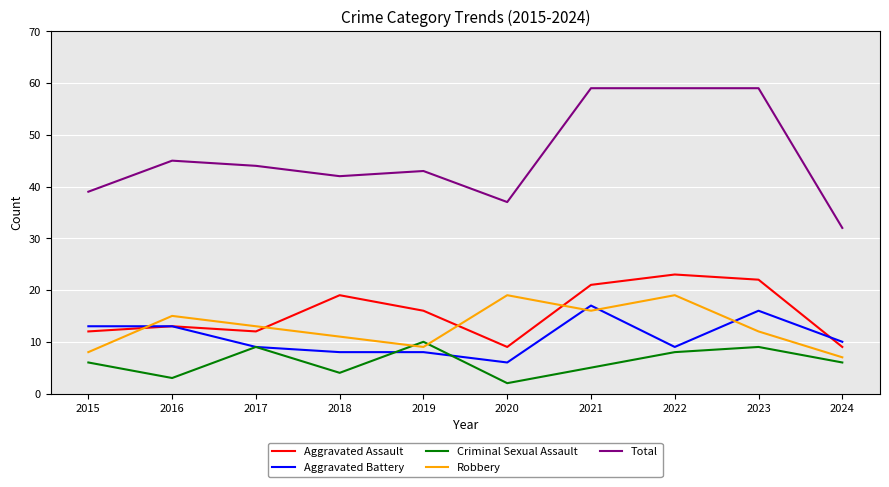

Read the Aggravated Assault value at 2023, to the nearest 5.

20